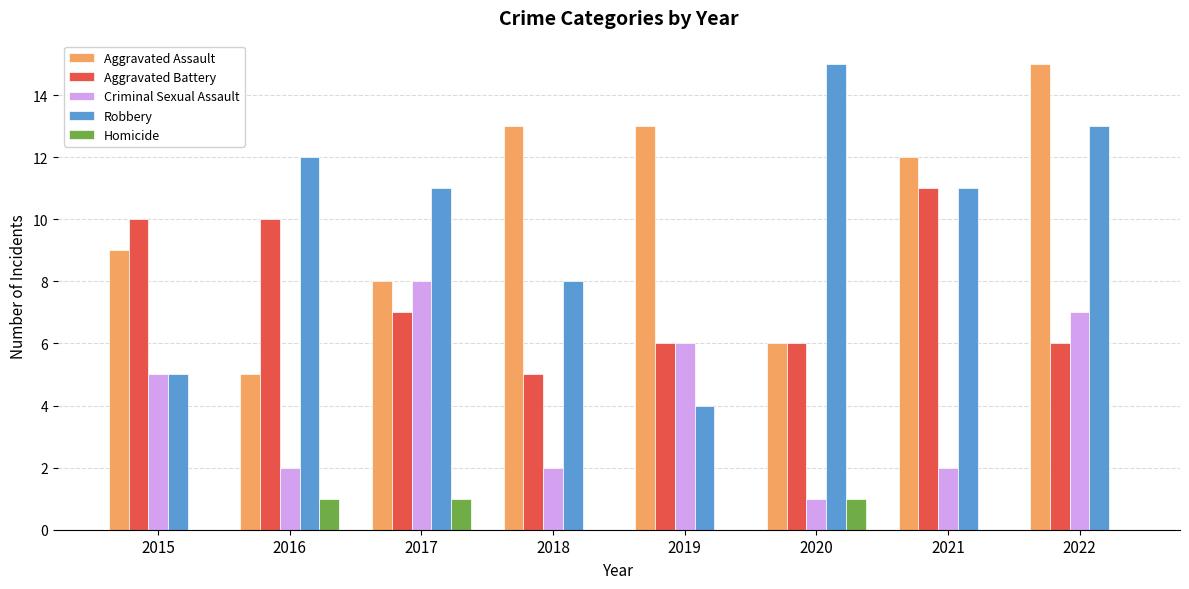

Which category has the highest value in the Criminal Sexual Assault series?

2017